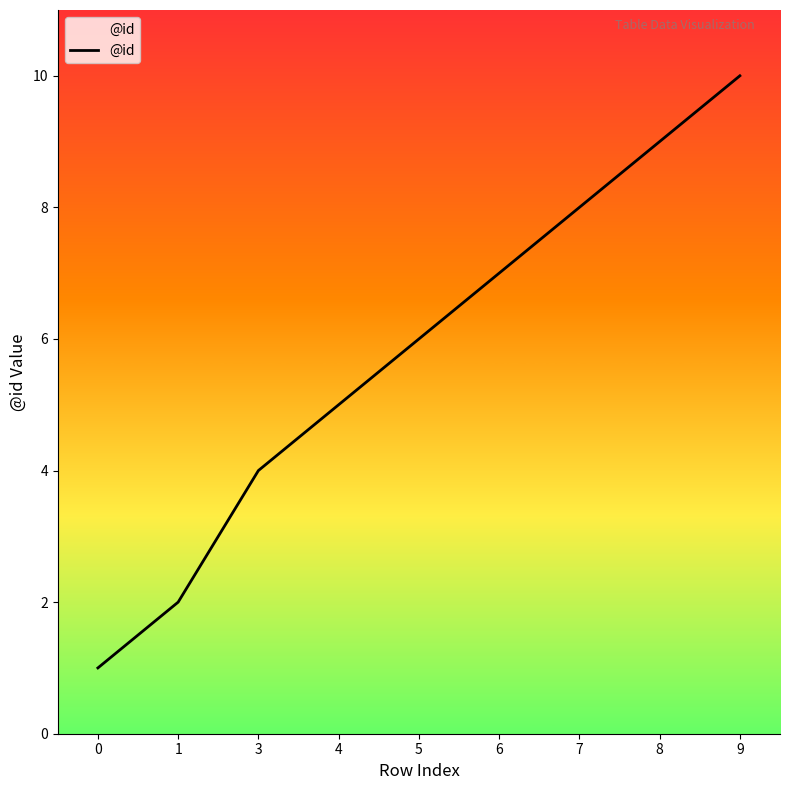

Is this an area chart (filled region under the line)?

No